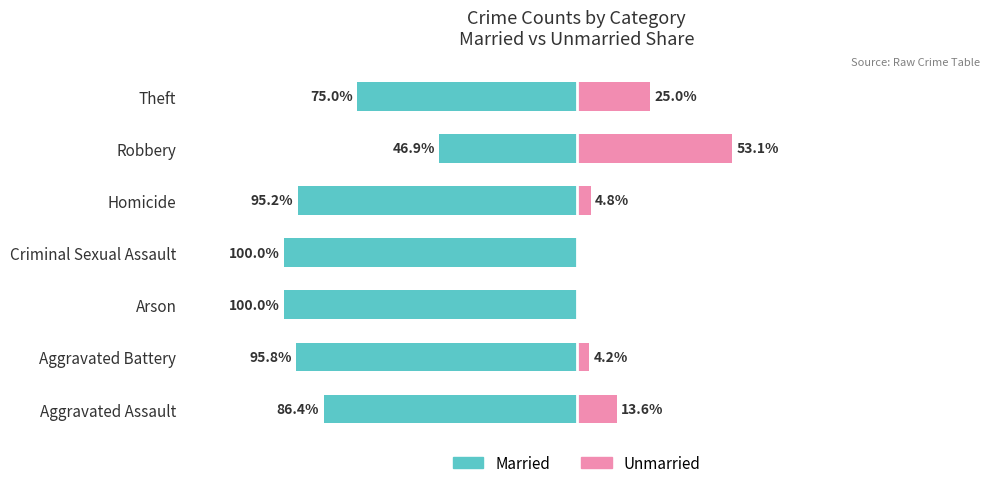

Is the value of Unmarried at Aggravated Battery greater than the value of Married at Aggravated Battery?

Yes